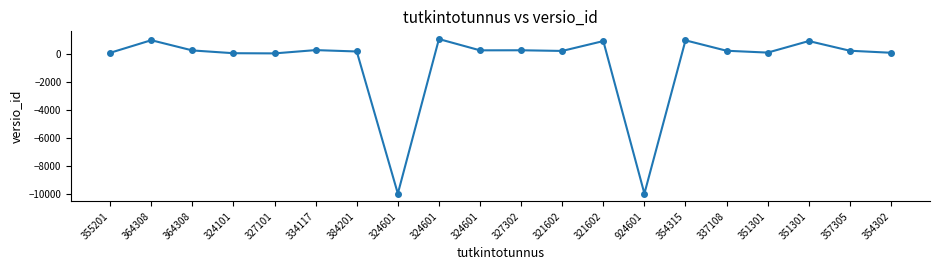

What is the change in value from 324601 to 321602?

+665